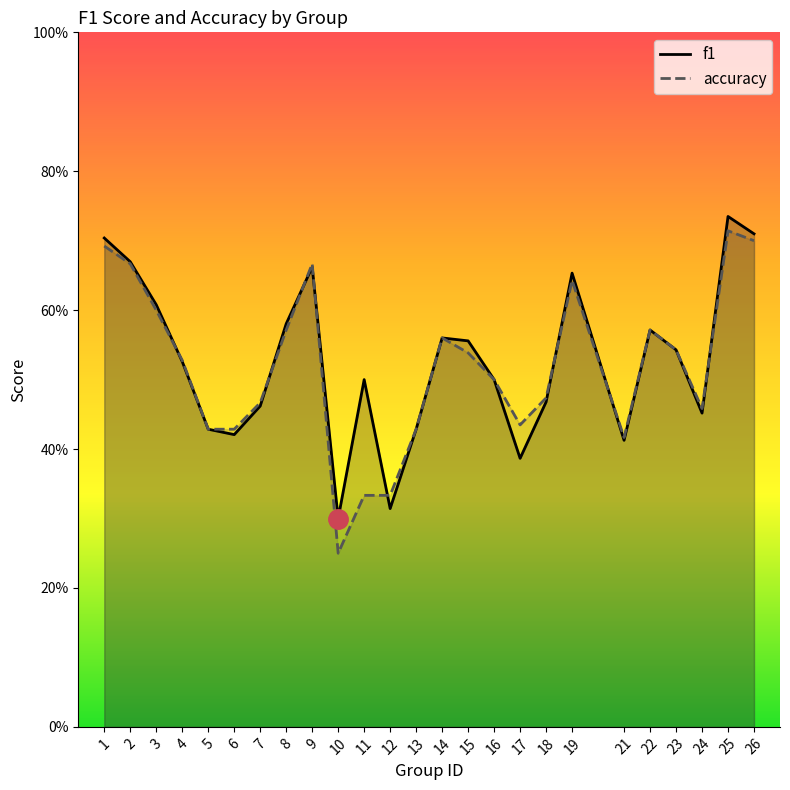

What is the value of the f1 point at the 6th from the left?

0.4